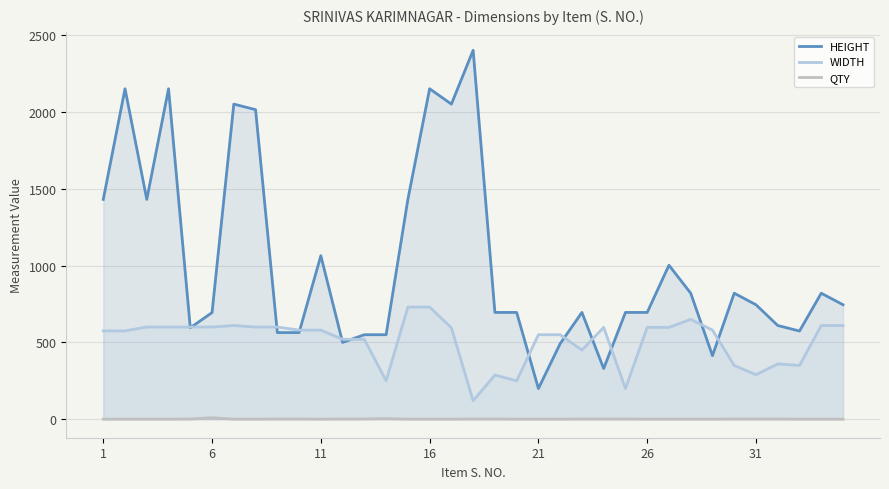

Reading right to left, extract all data points from this chart.

HEIGHT: 745	820	574	610	745	820	414	820	1002	695	695	330	695	492	200	695	695	2400	2050	2150	1430	550	550	500	1064	564	564	2014	2050	694	595	2150	1430	2150	1430
WIDTH: 610	610	350	360	290	350	580	650	598	598	200	598	450	550	550	250	288	120	595	730	730	250	520	520	580	580	600	600	610	600	600	600	600	575	575
QTY: 1	1	1	2	2	2	1	1	1	1	2	2	2	1	1	1	2	2	1	1	1	4	2	2	1	2	2	1	1	10	2	1	1	1	1